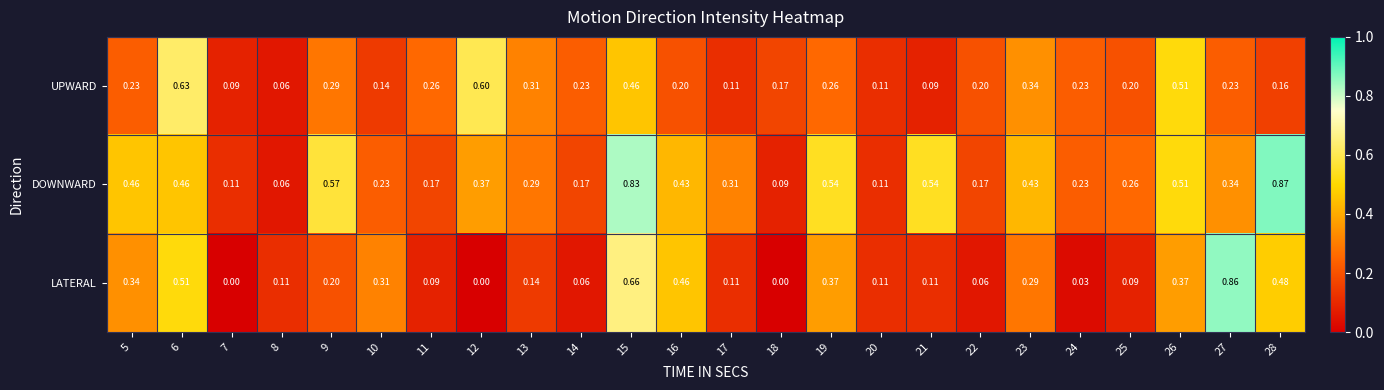

What is the difference between the highest and lowest values at 18?

0.2